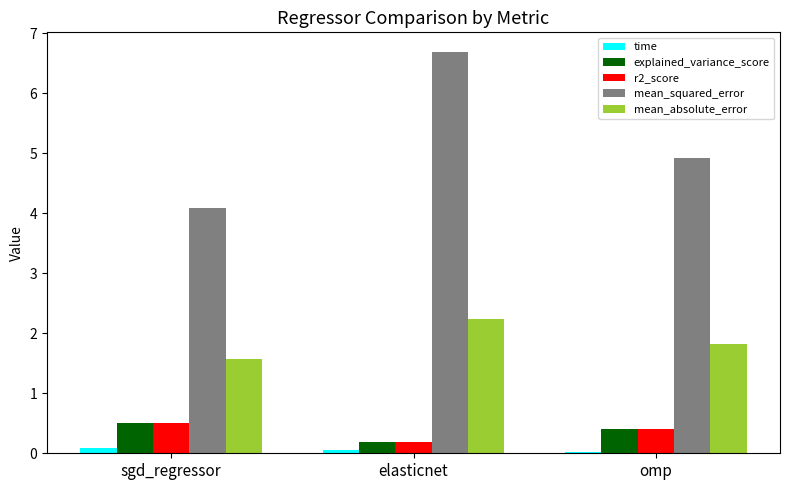

At which label is explained_variance_score closest to 0?

elasticnet